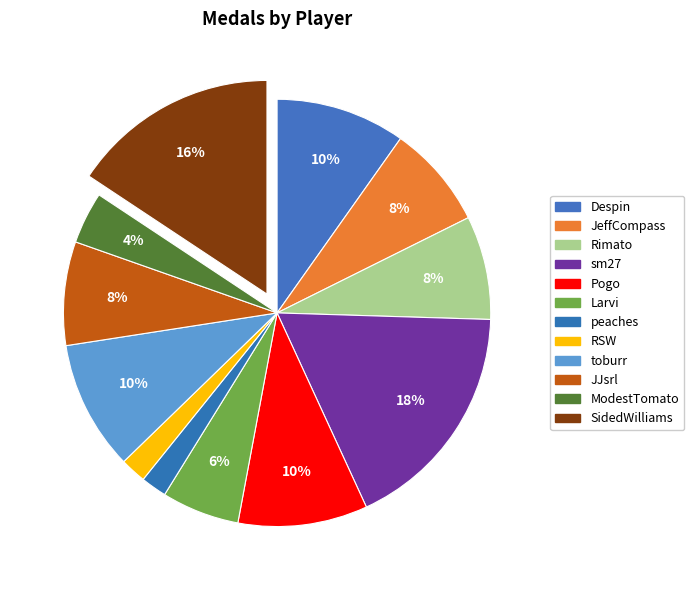

To the nearest percent, what portion does SidedWilliams represent?

16%